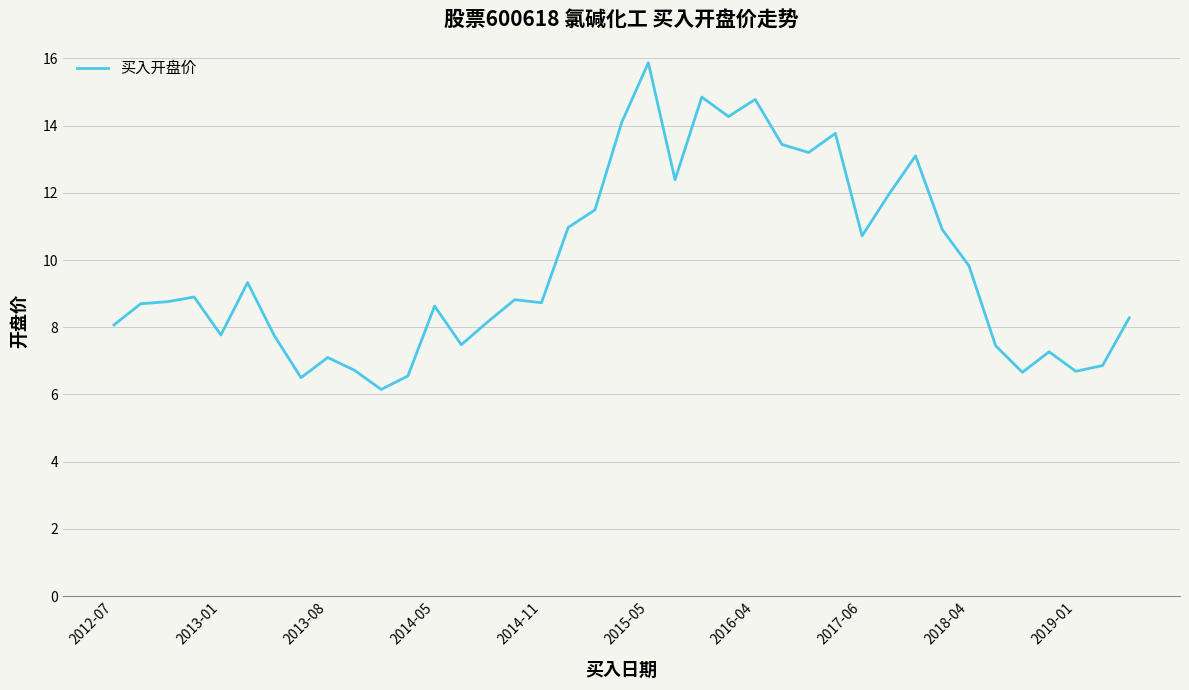

What is the greatest value displayed?

15.9